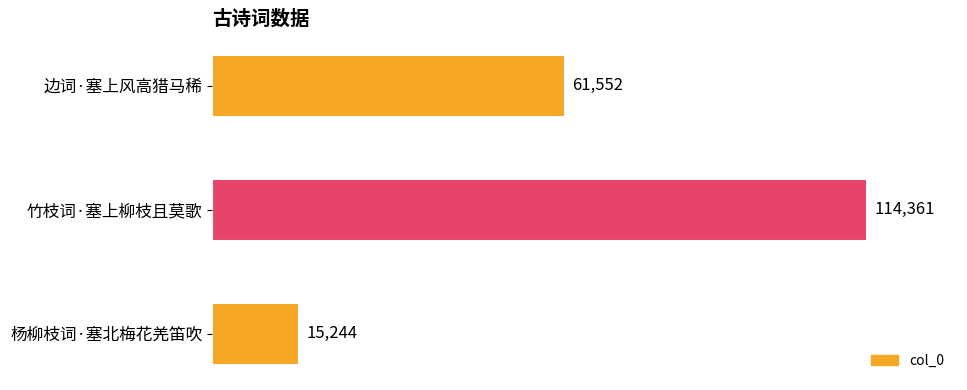

What is the approximate value at 边词·塞上风高猎马稀?

61552